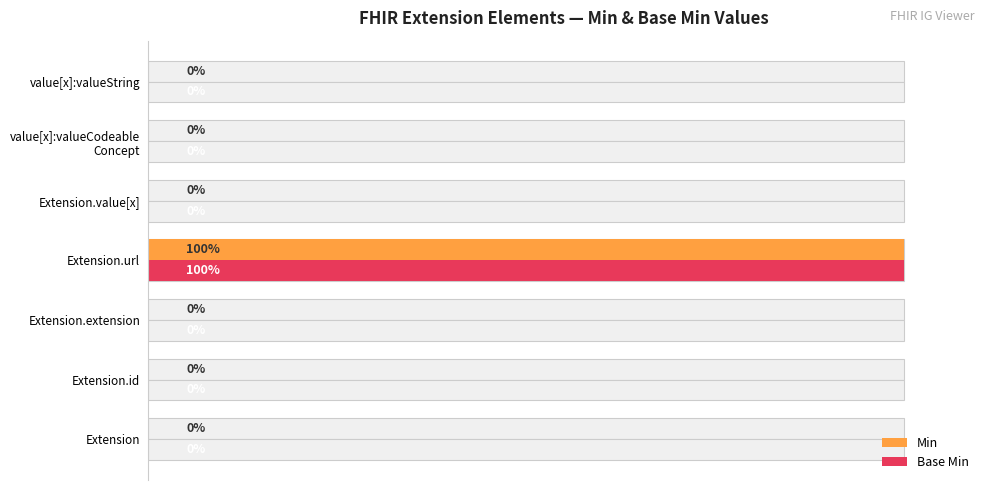

How many series are shown in this chart?

2